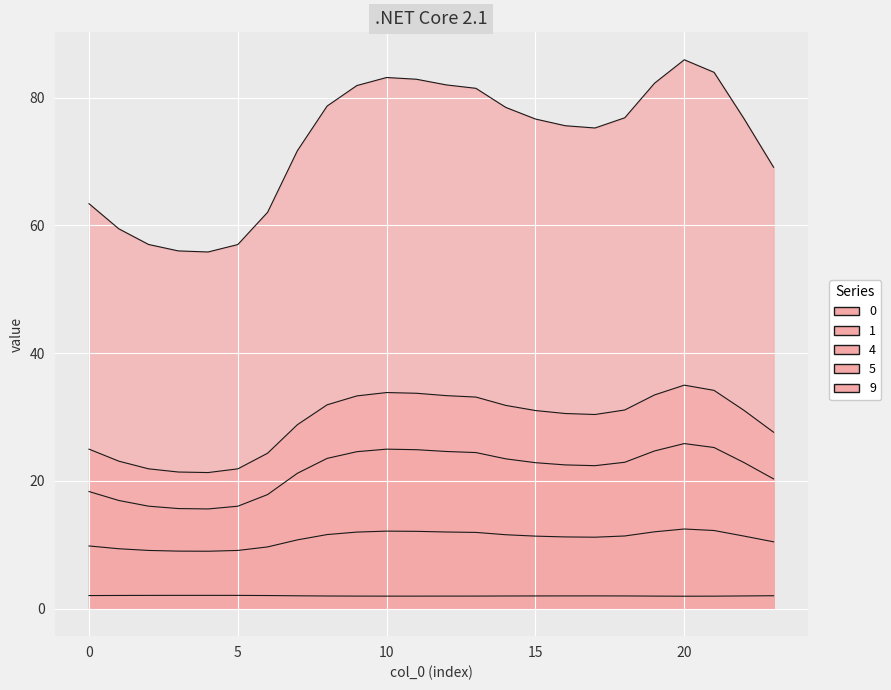

What is the highest value of the 0 series?

35.0